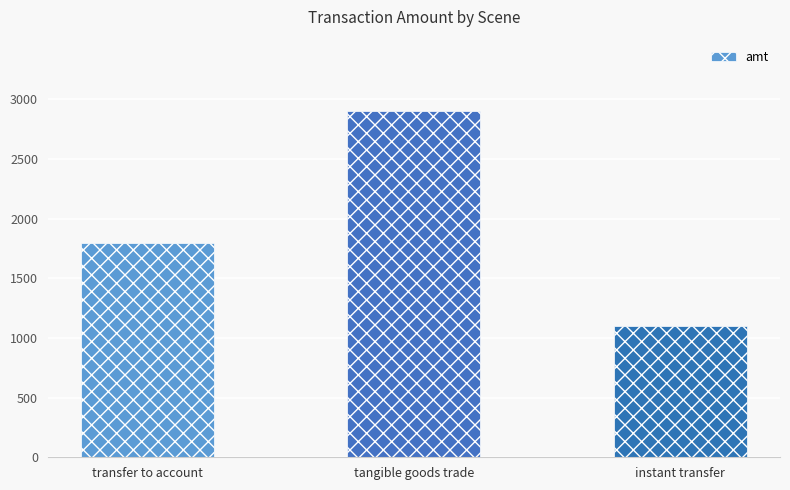

At which label is the value closest to 1999?

transfer to account